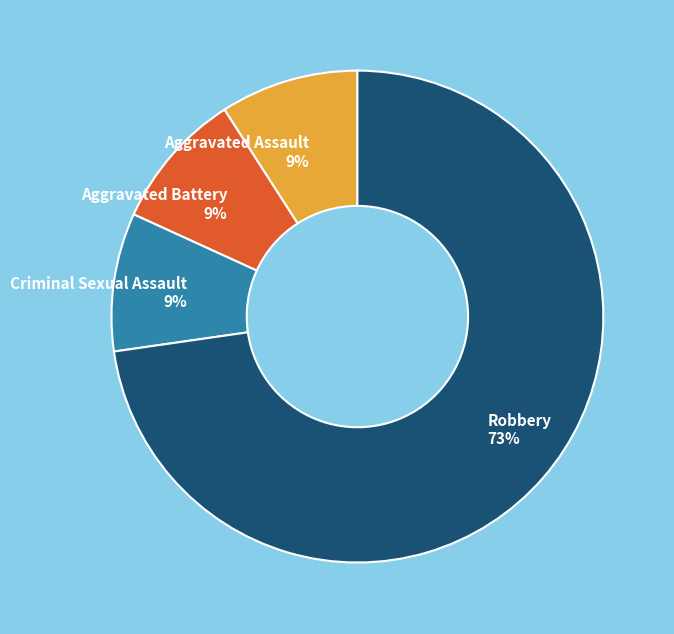

Which has a higher value, Robbery 73% or Criminal Sexual Assault 9%?

Robbery 73%